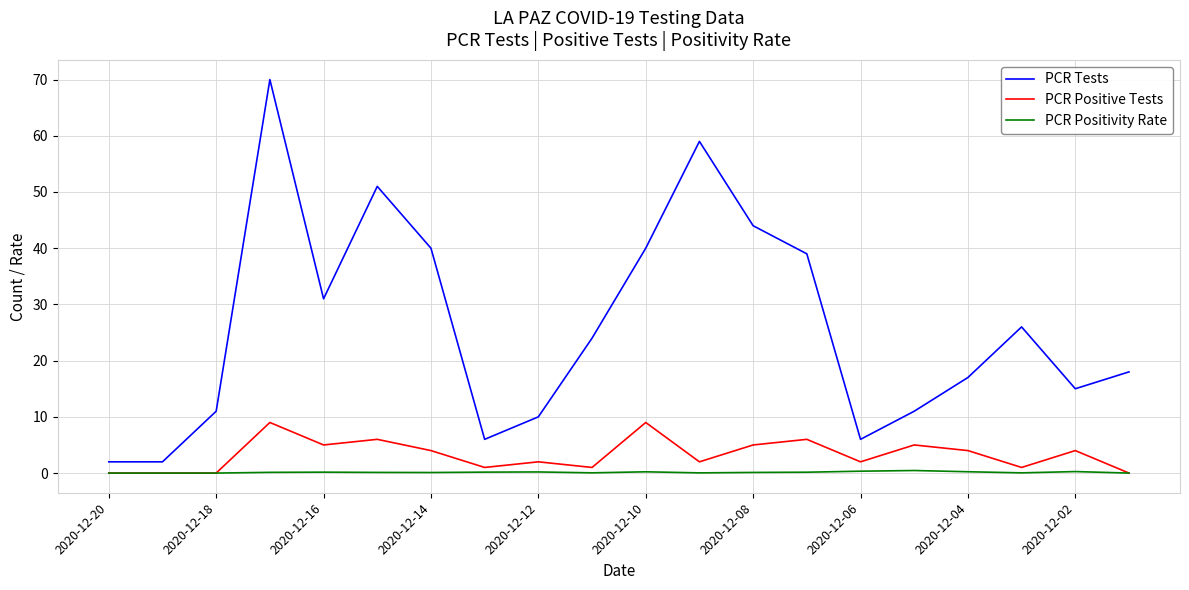

True or false: PCR Positive Tests has more than 2 interior local peaks.

True